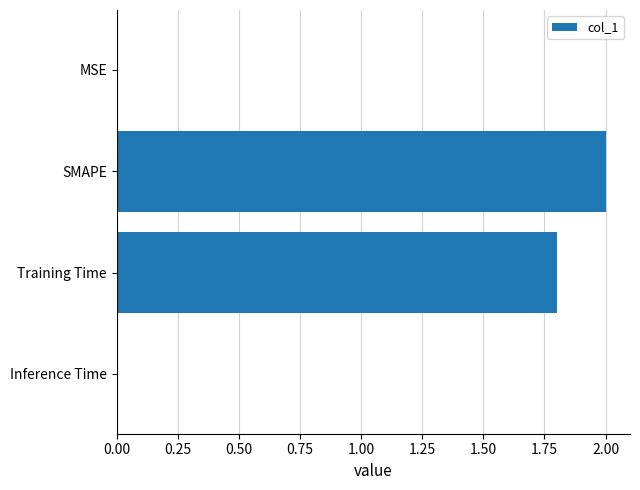

Between Training Time and MSE, which is larger?

Training Time